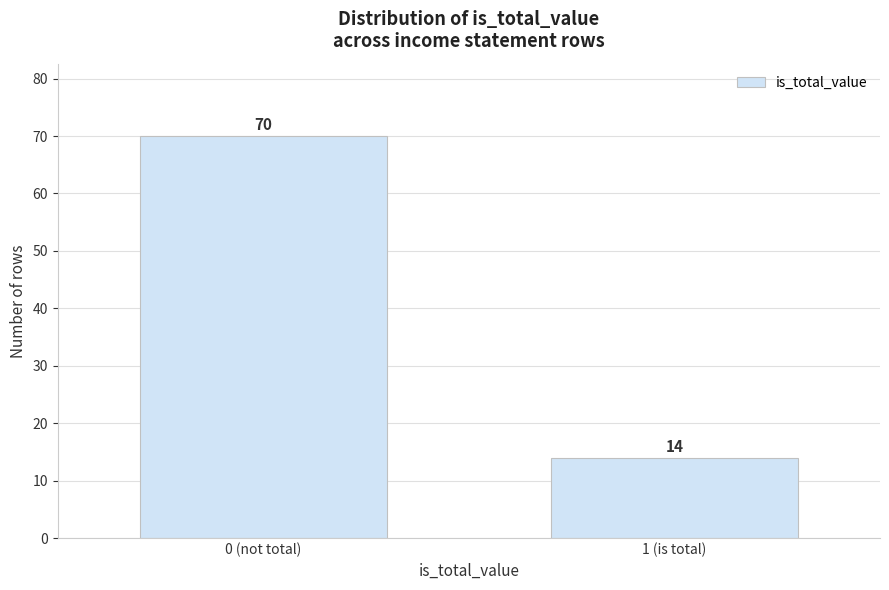

Reading left to right, list all the values displayed in this chart.

0 (not total)=70	1 (is total)=14